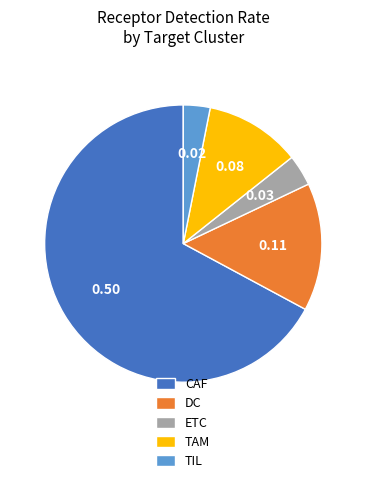

Which slice is the smallest?

TIL